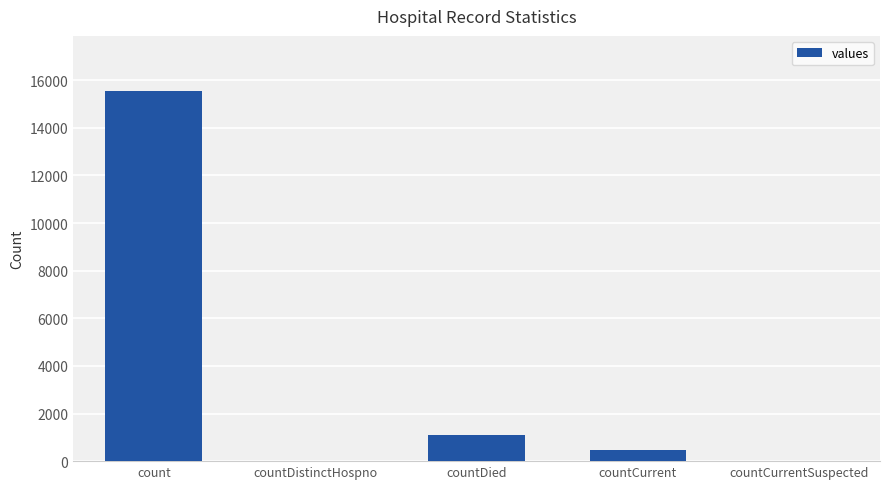

What is the sum of the values at countDied and count?

16615